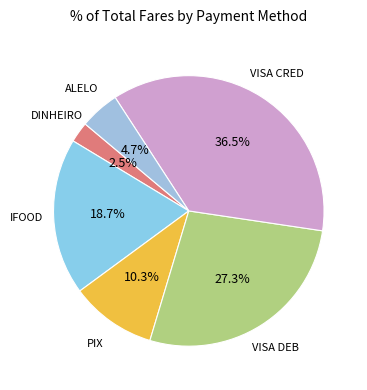

Count the number of slices in the pie.

6